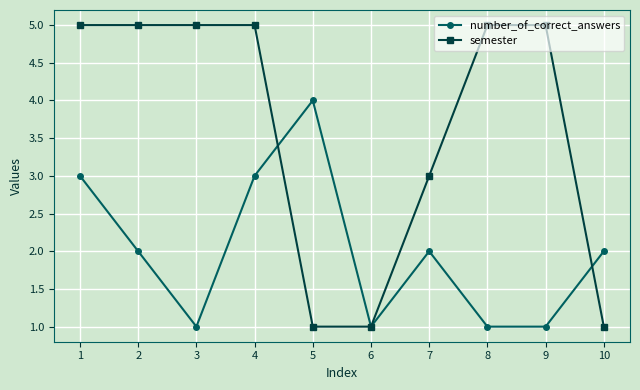

Which series changed the most between 2 and 3?

number_of_correct_answers